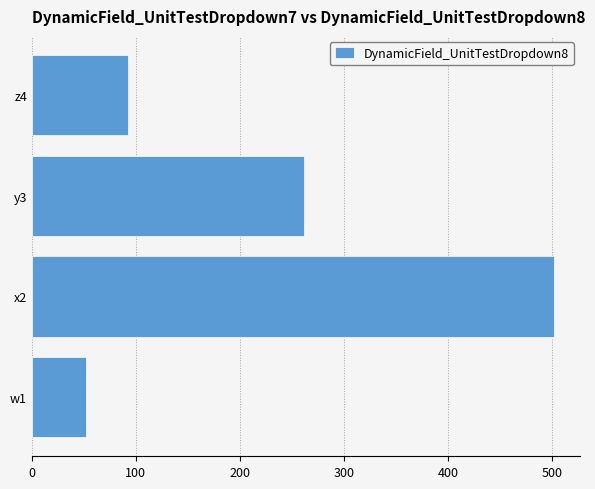

Reading top to bottom, transcribe all the data shown in this chart.

92	262	502	52